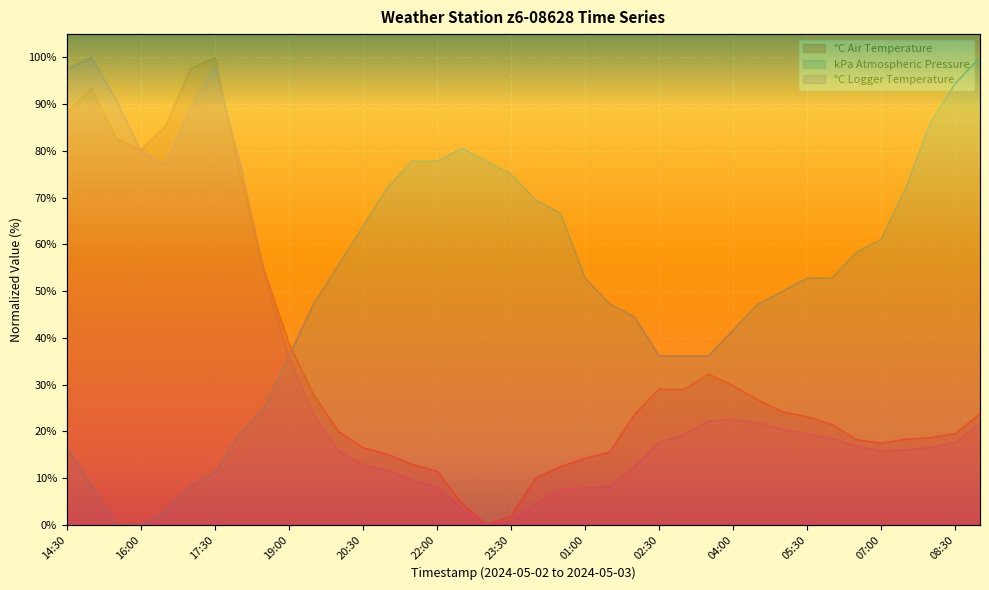

How many values in kPa Atmospheric Pressure are above zero?

36